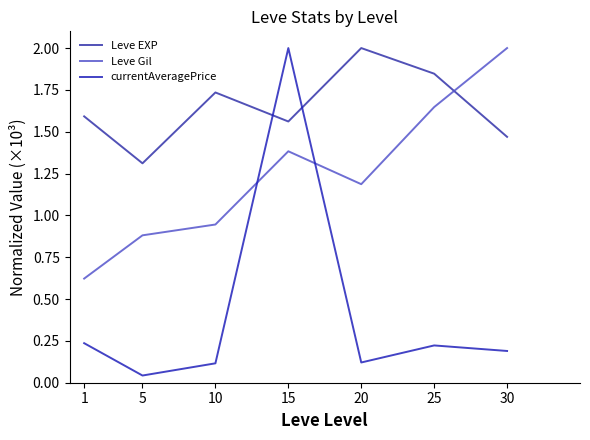

Reading left to right, extract all data points from this chart.

Leve EXP: 1.6	1.3	1.7	1.6	2.0	1.8	1.5
Leve Gil: 0.6	0.9	0.9	1.4	1.2	1.6	2.0
currentAveragePrice: 0.2	0.0	0.1	2.0	0.1	0.2	0.2